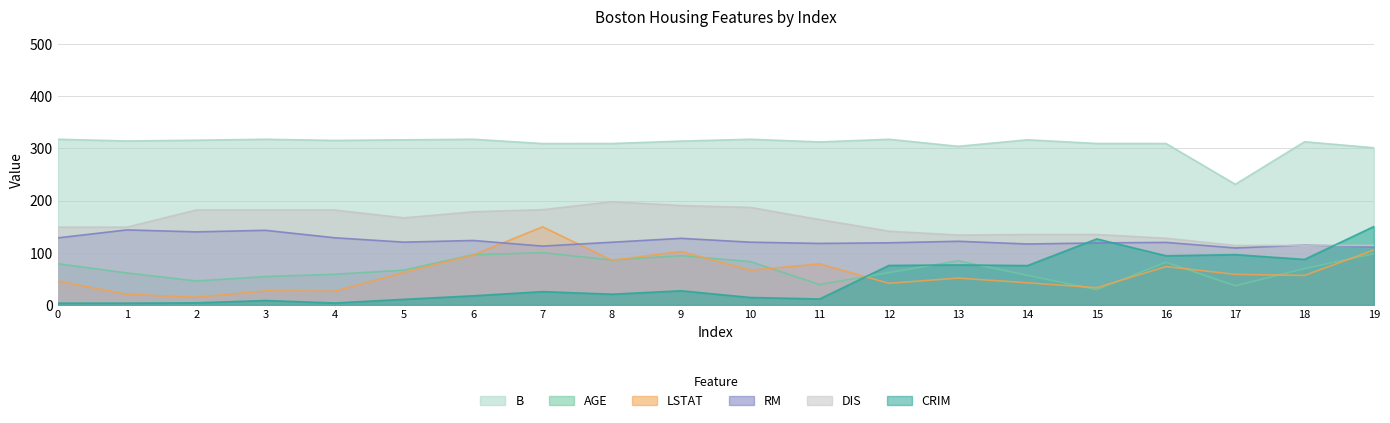

Where is the first local minimum for RM?

2